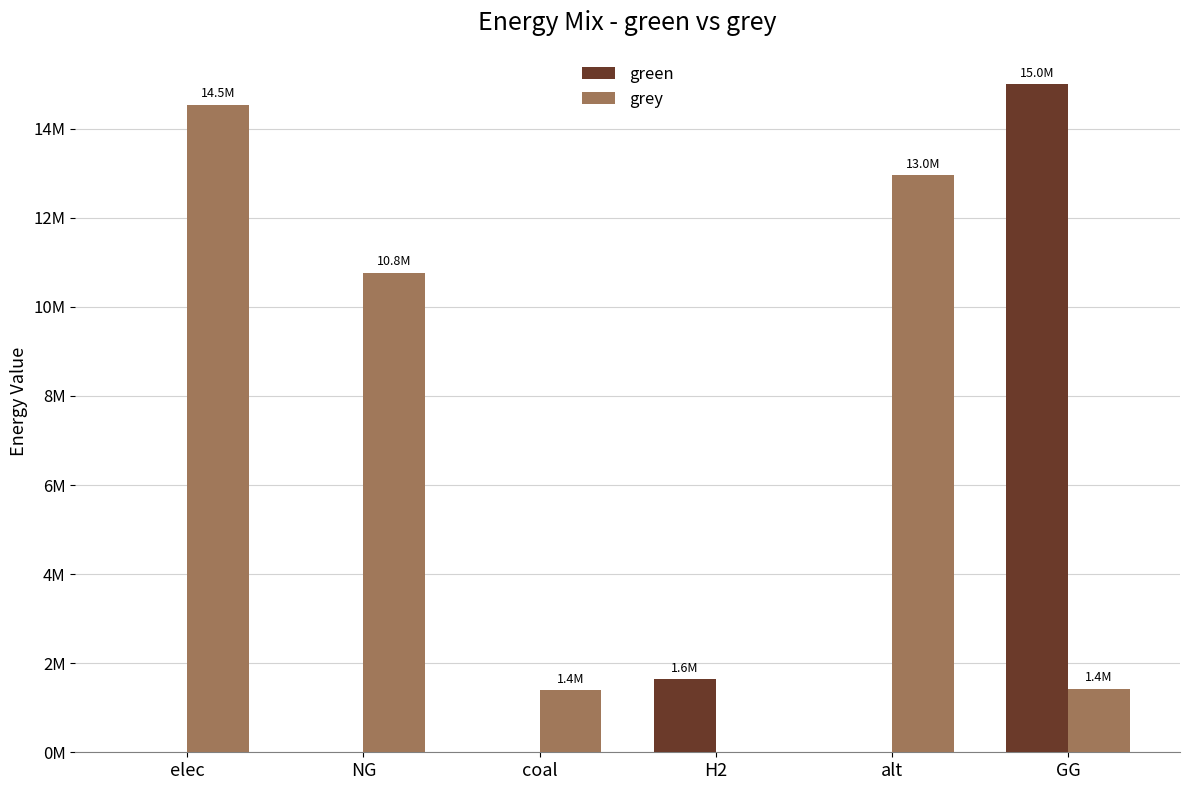

Does the chart contain stacked bars?

No